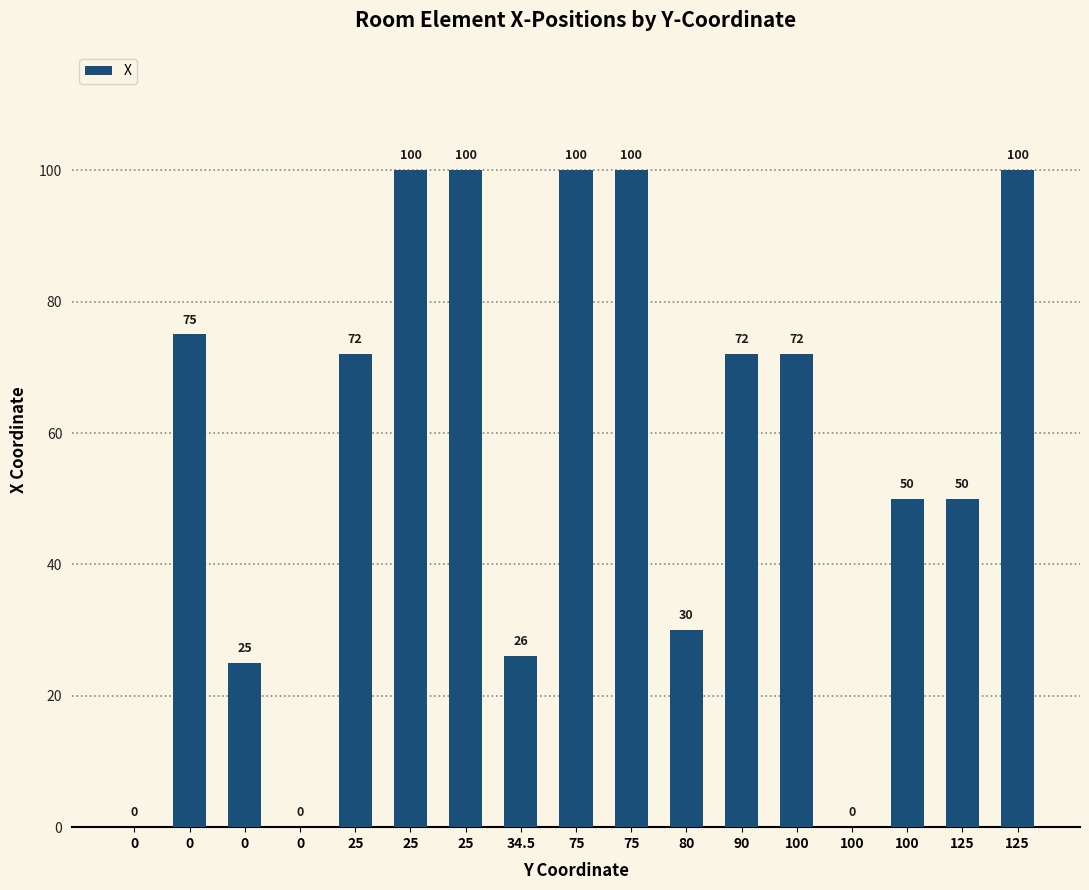

What is the ratio of the value at 90 to the value at 25?

0.7